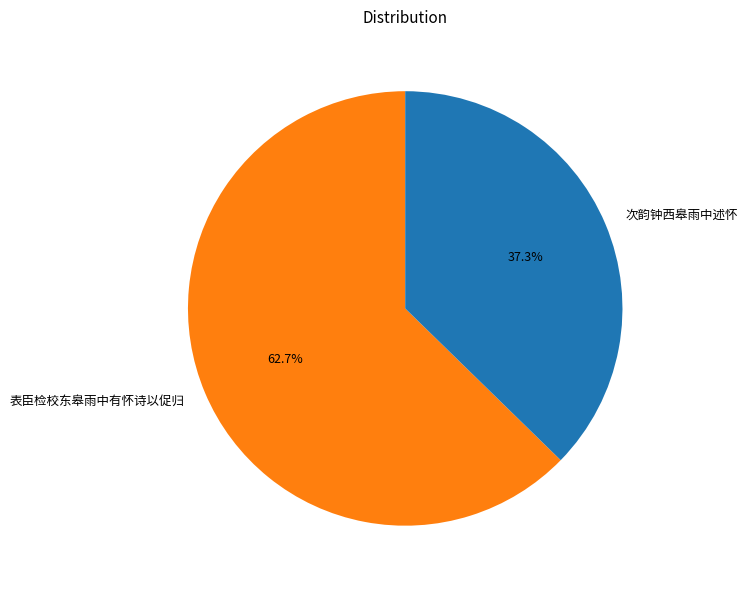

How many slices are in this pie chart?

2